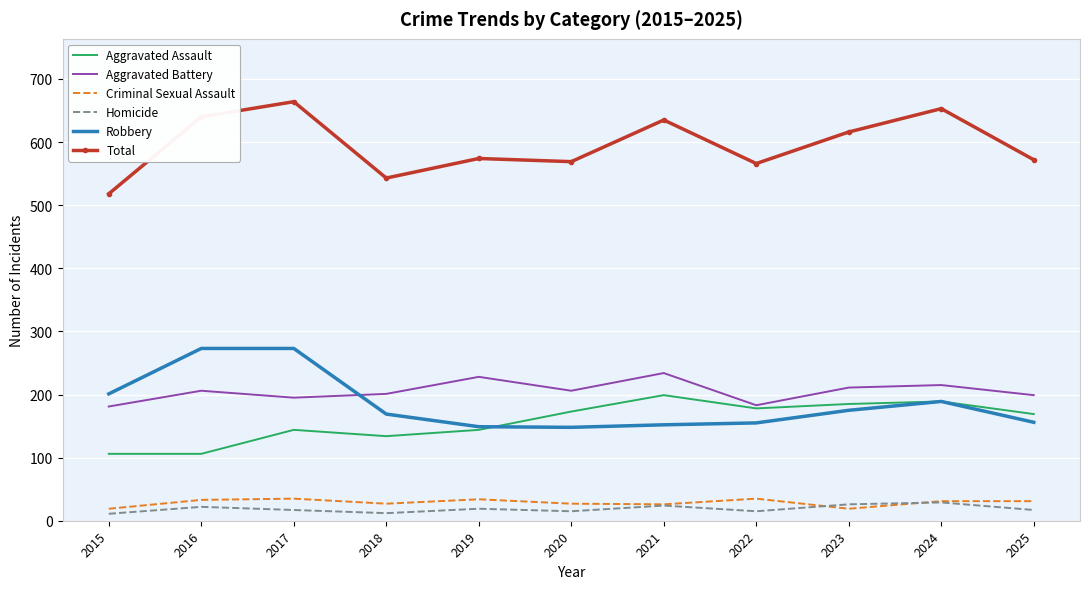

What is the minimum value for Aggravated Battery?

181